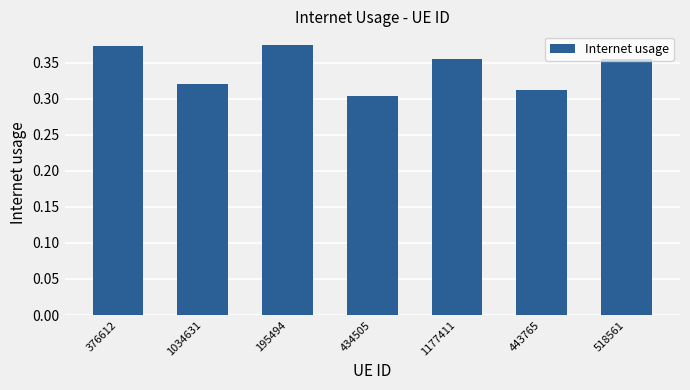

What is the label of the 4th bar from the left?

434505